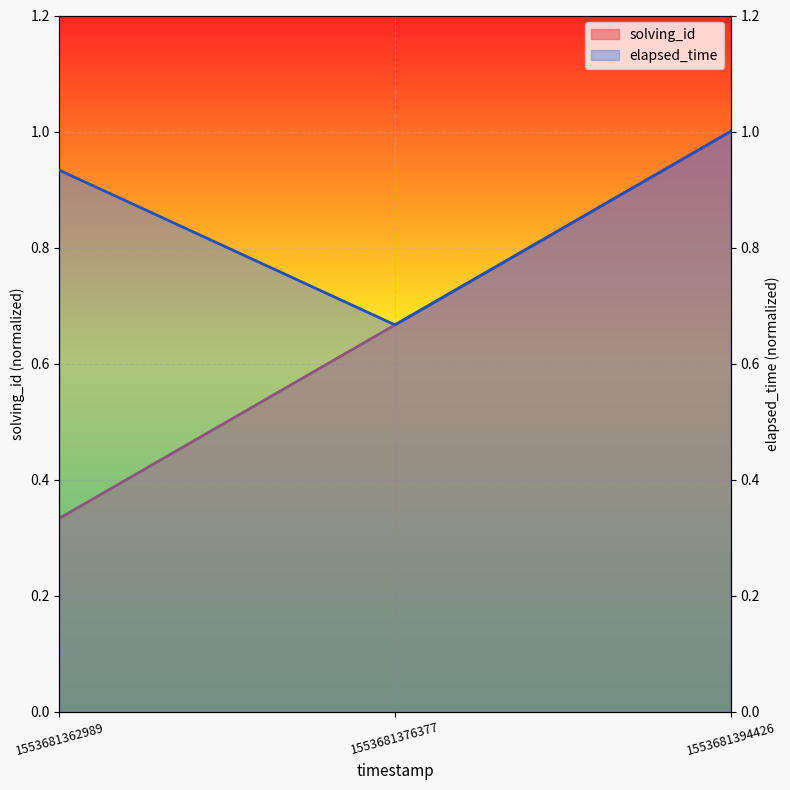

Between 1553681376377 and 1553681394426, which series saw the biggest shift?

solving_id